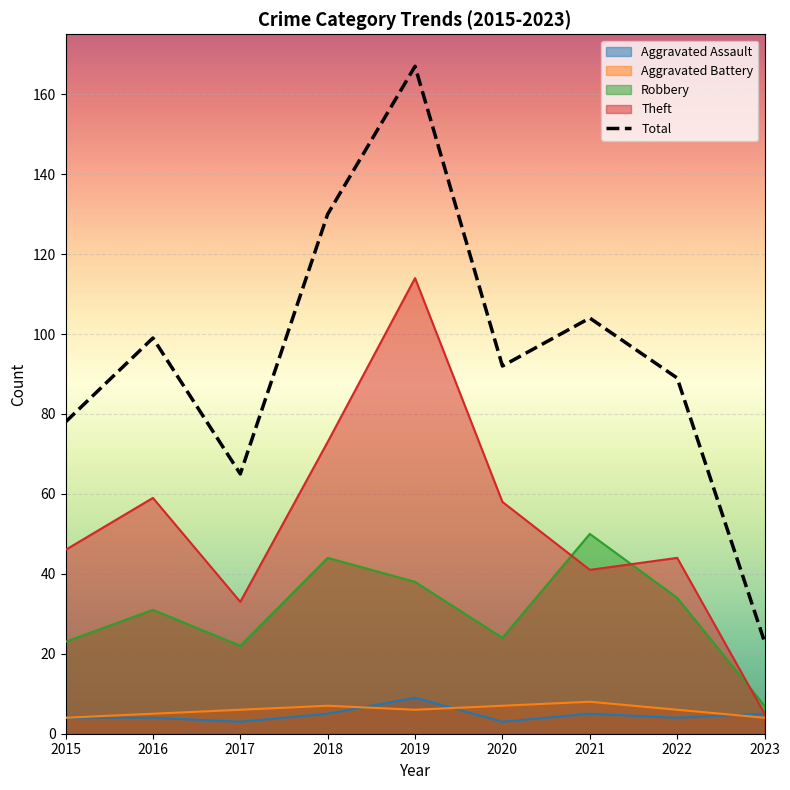

What is the total value across all series at 2019?

334